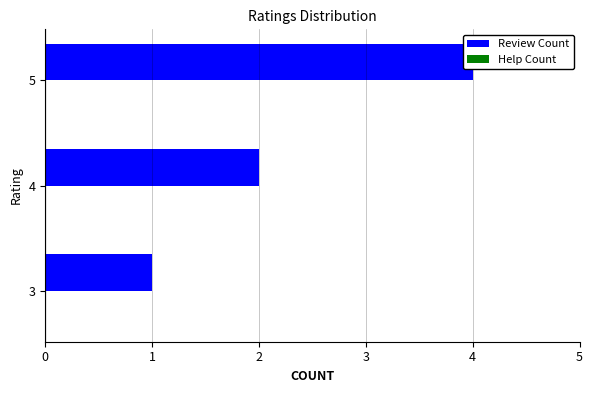

What is the value of the Help Count bar at the 1st from the left?

0.3